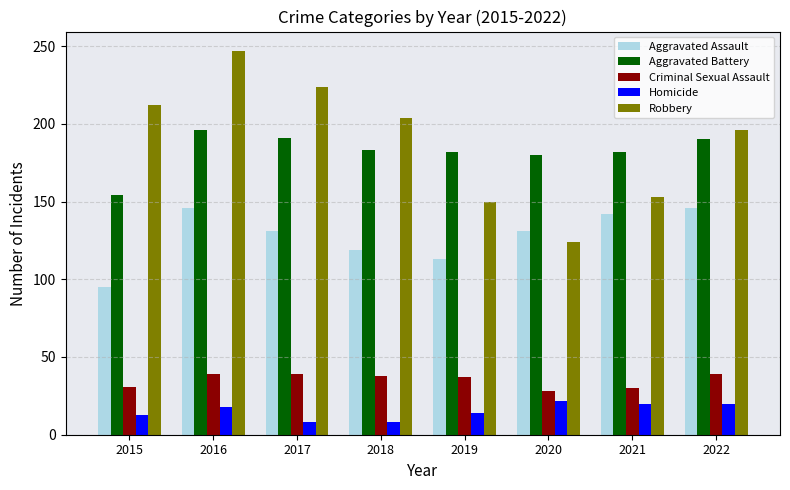

What is the maximum value shown in the chart?

247